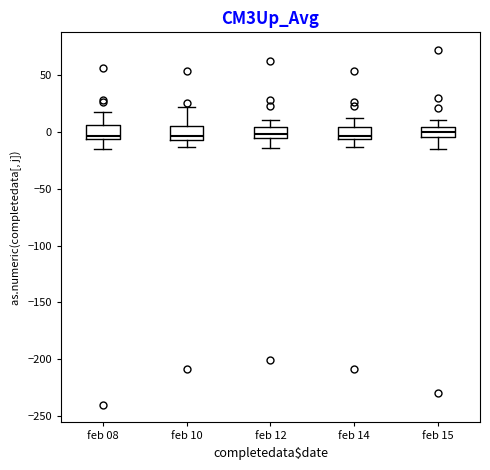

Reading left to right, read every box against the y-axis: the position of its median line, the range the box covers, and the ends of its whiskers. The values are not printed on the chart, so give them approximately, as read against the axis.

feb 08: median -5 (just above the box's lower edge), box -5 to 5, whiskers -15 to 15
feb 10: median -5 (just above the box's lower edge), box -5 to 5, whiskers -15 to 20
feb 12: median 0, box -5 to 5, whiskers -15 to 10
feb 14: median -5 (just above the box's lower edge), box -5 to 5, whiskers -15 to 10
feb 15: median 0, box -5 to 5, whiskers -15 to 10